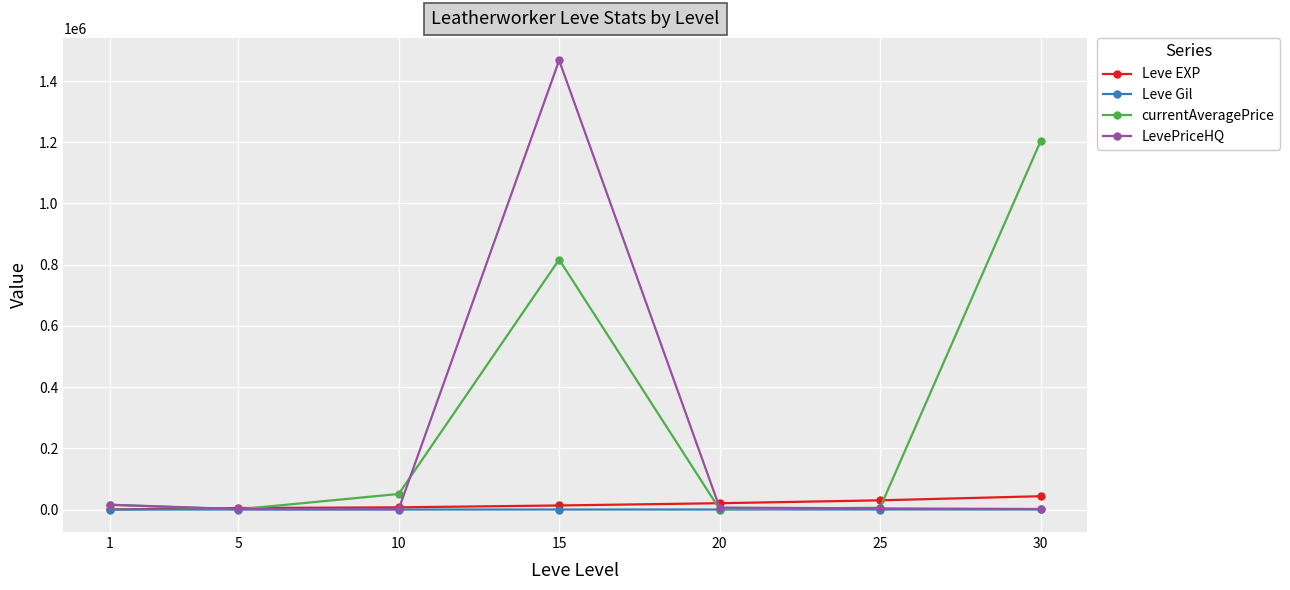

List the series in order of their peak value, highest first.

LevePriceHQ, currentAveragePrice, Leve EXP, Leve Gil